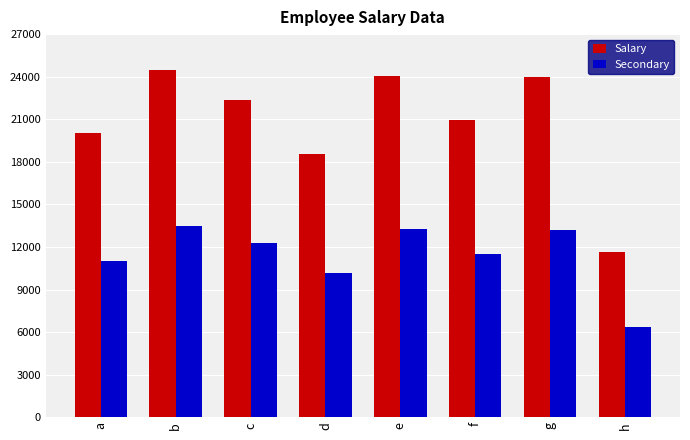

What is the maximum value shown in the chart?

24464